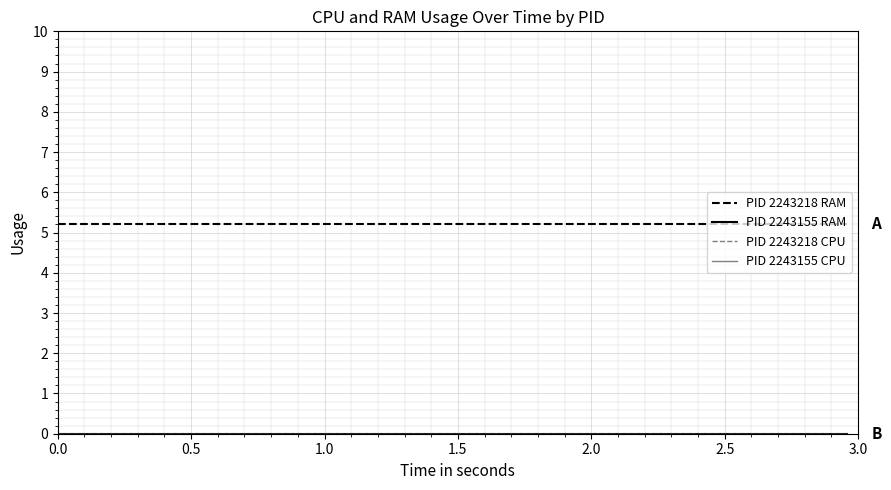

What is the greatest value displayed?

5.2